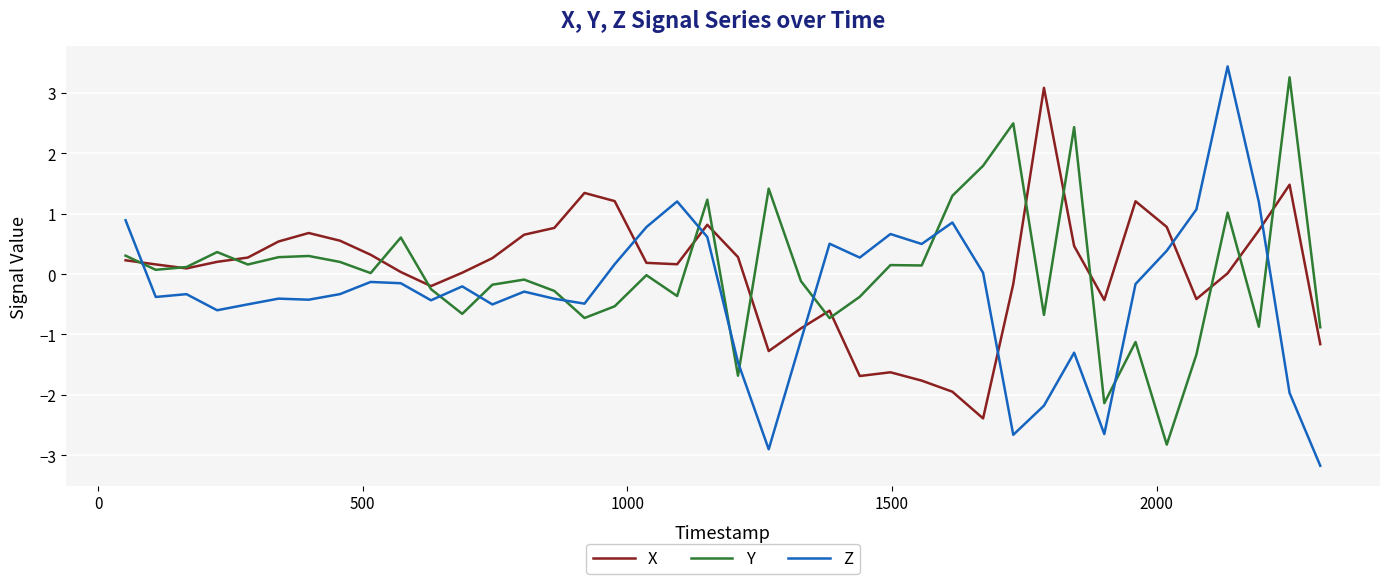

What is the highest value of the X series?

3.1